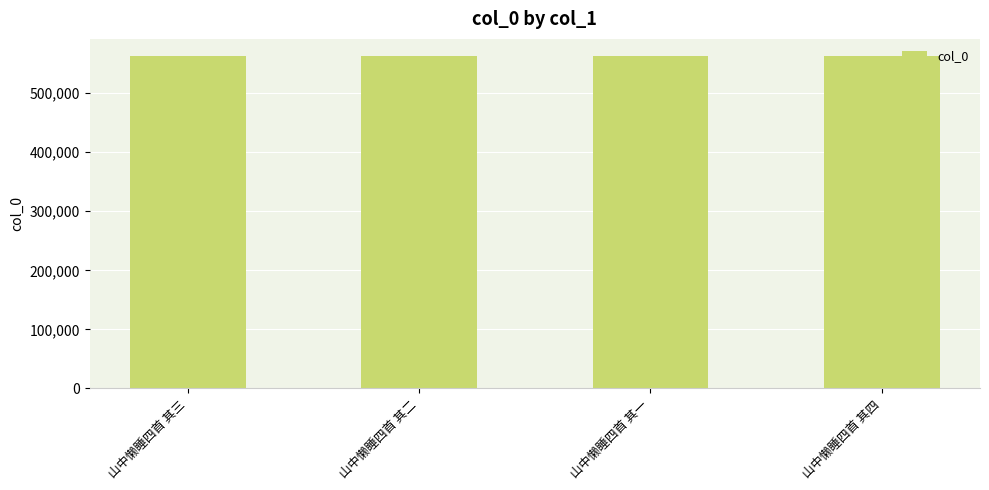

What is the maximum value shown in the chart?

563677